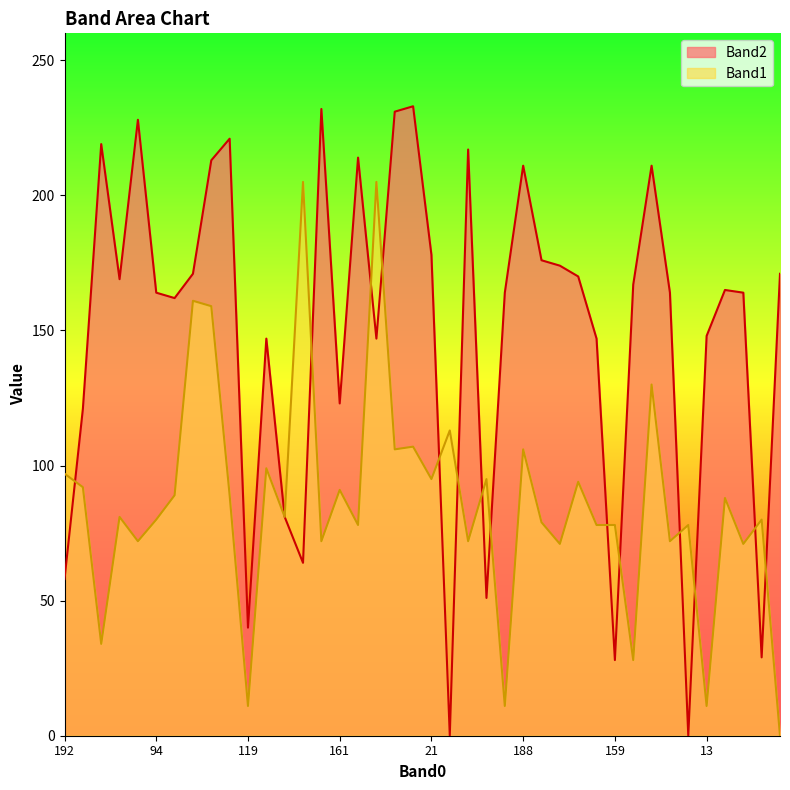

The Band2 series shows 79 at 111. True or false?

False